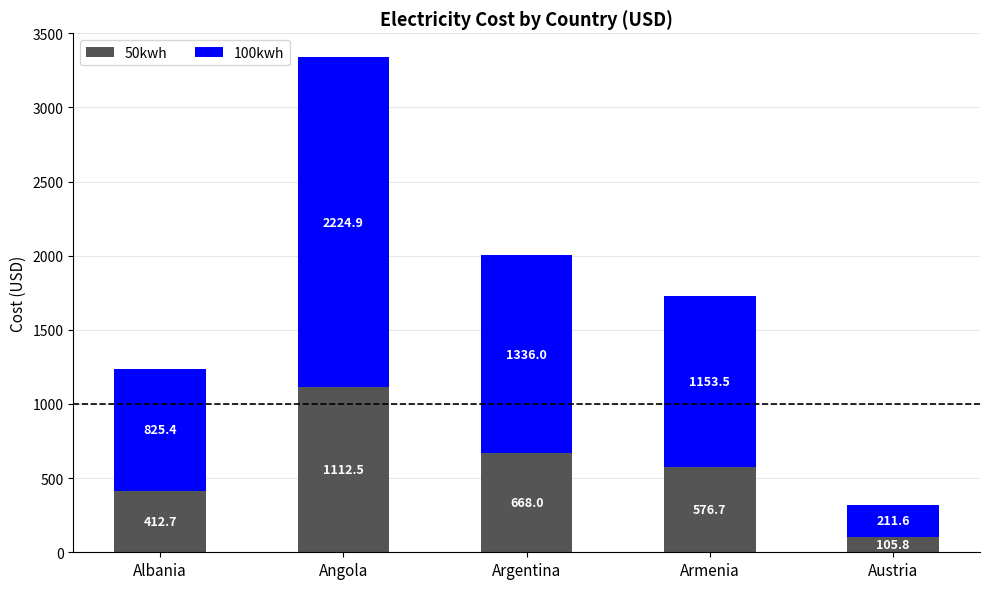

At which label does 50kwh reach its minimum?

Austria